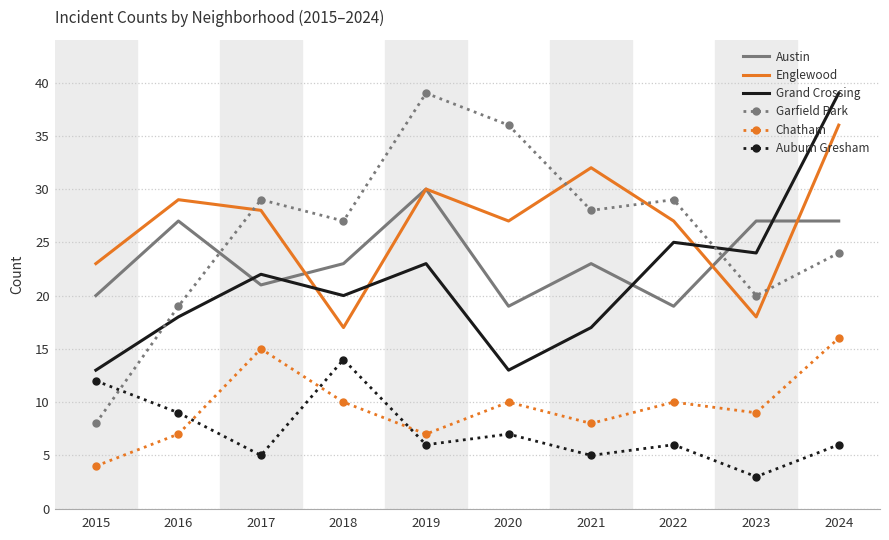

How many intersections are there between Grand Crossing and Englewood?

3